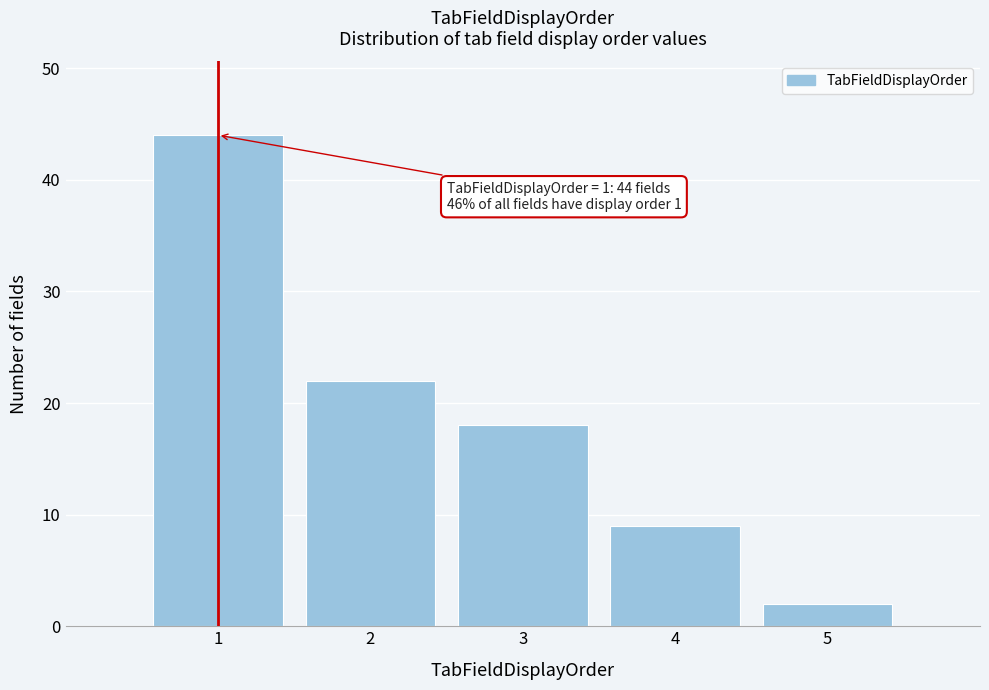

Reading left to right, extract all data points from this chart.

1=44	2=22	3=18	4=9	5=2